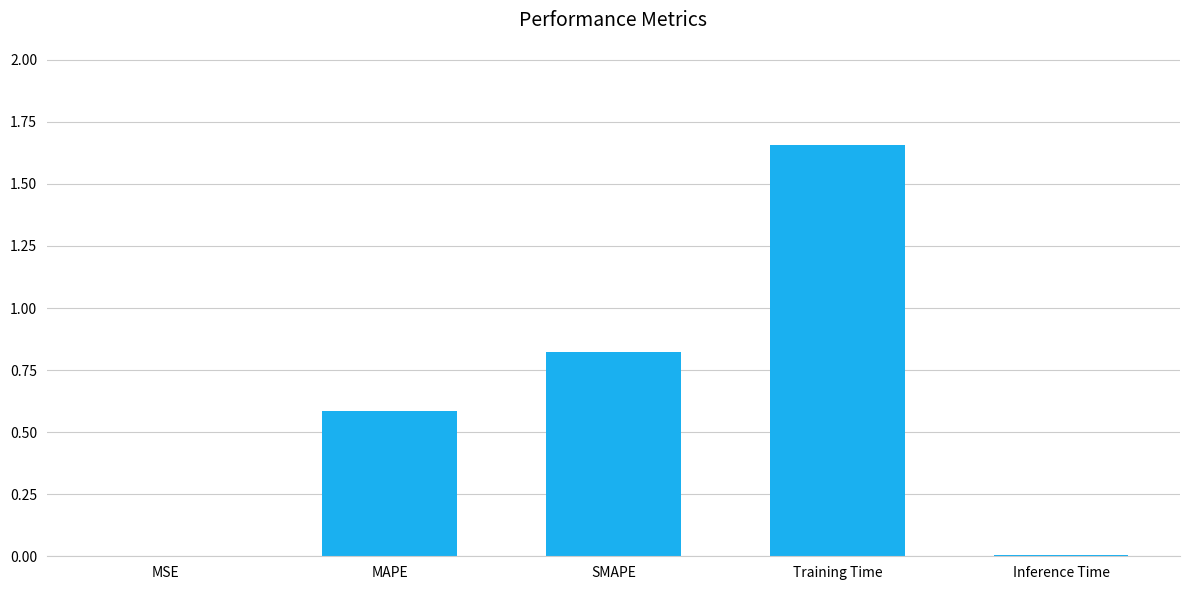

Which category has the highest value across all series?

Training Time